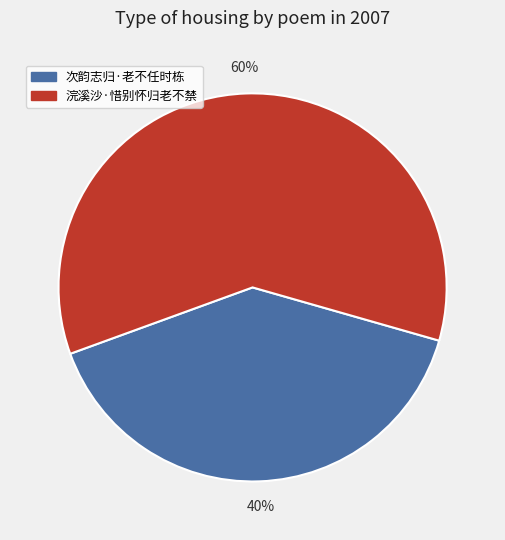

Rank the categories by value from lowest to highest.

次韵志归·老不任时栋, 浣溪沙·惜别怀归老不禁